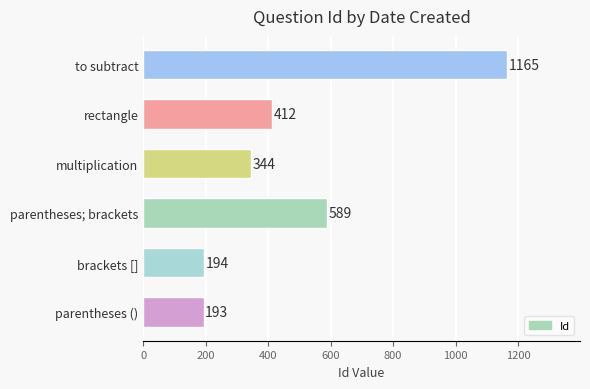

What is the greatest value displayed?

1165